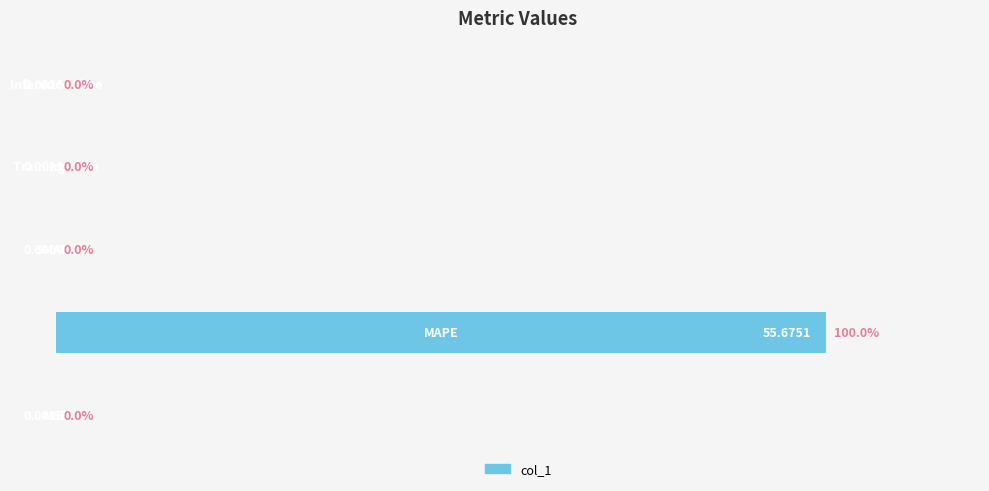

How many series are shown in this chart?

1